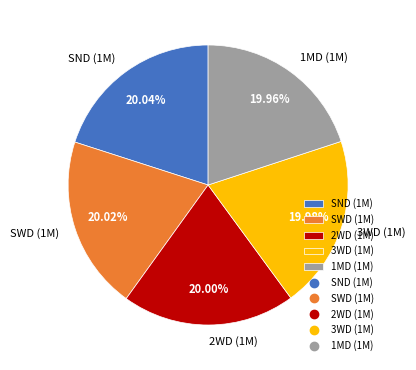

Is there a majority slice in this chart?

No